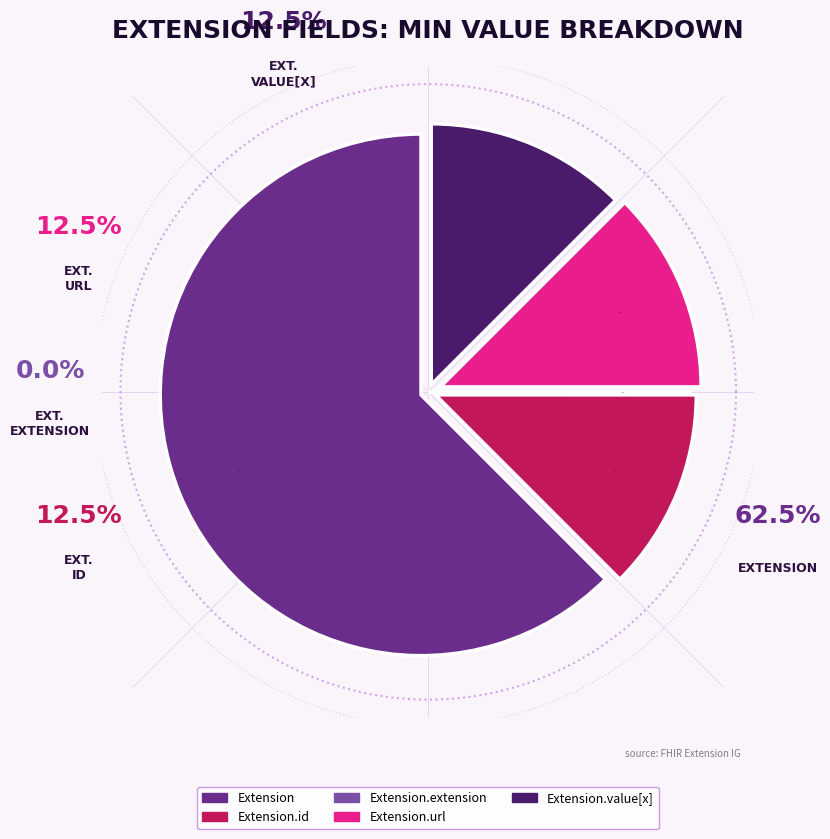

Count the number of slices in the pie.

5